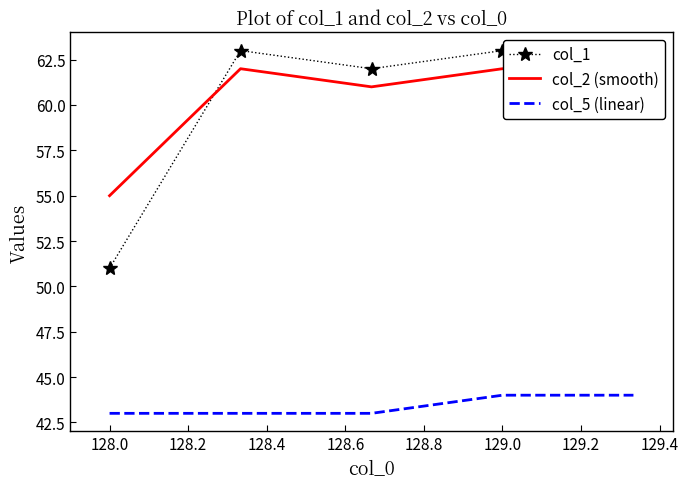

What is the minimum value shown in the chart?

43